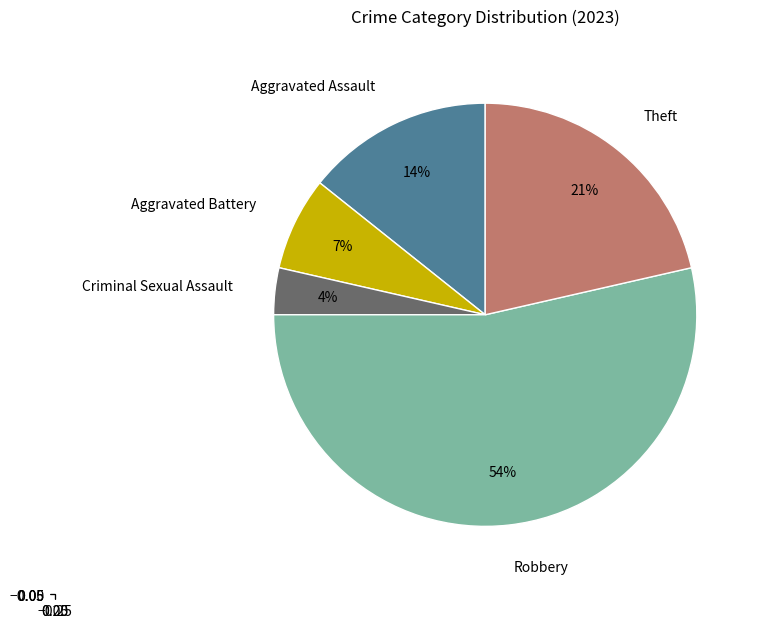

True or false: Aggravated Assault accounts for 14% of the total.

True